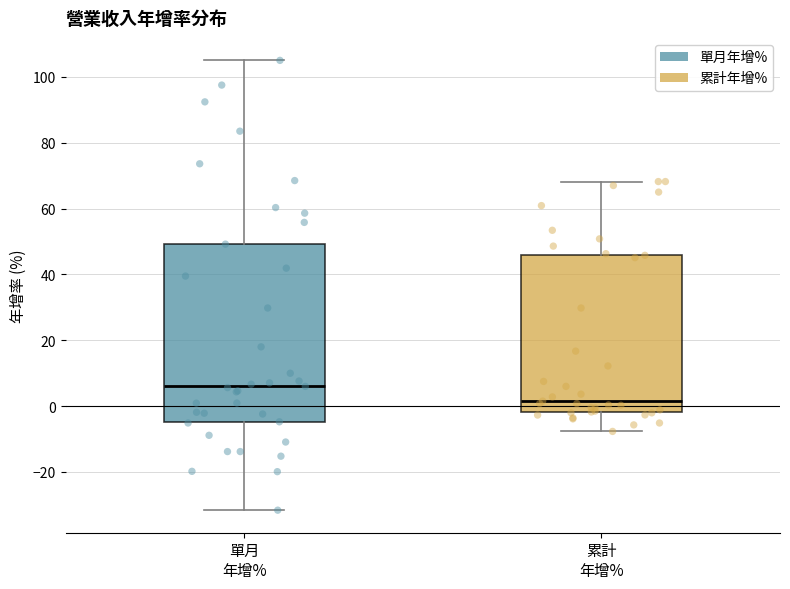

Comparing the boxes themselves (not the whiskers), which one is the tallest?

單月 年增%